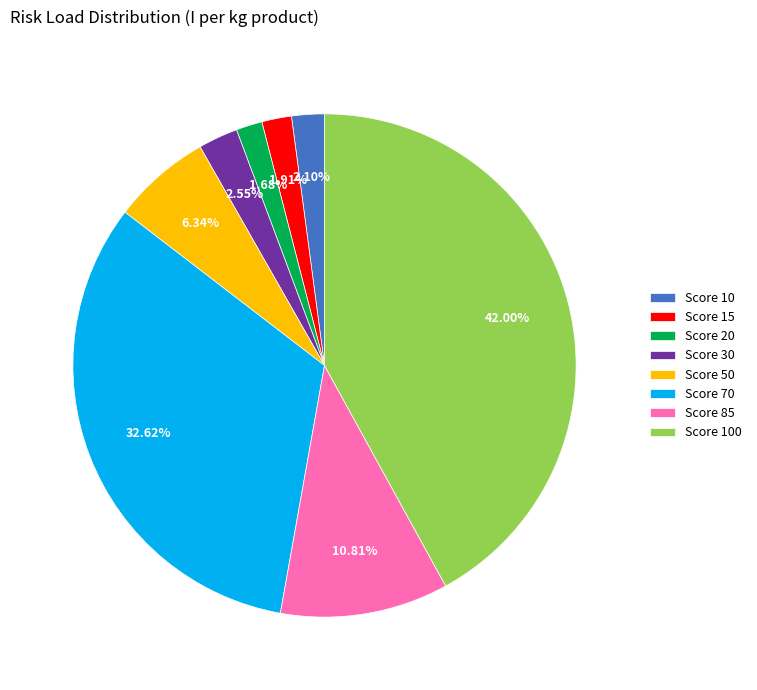

Is the sum of Score 15 and Score 30 greater than half?

No